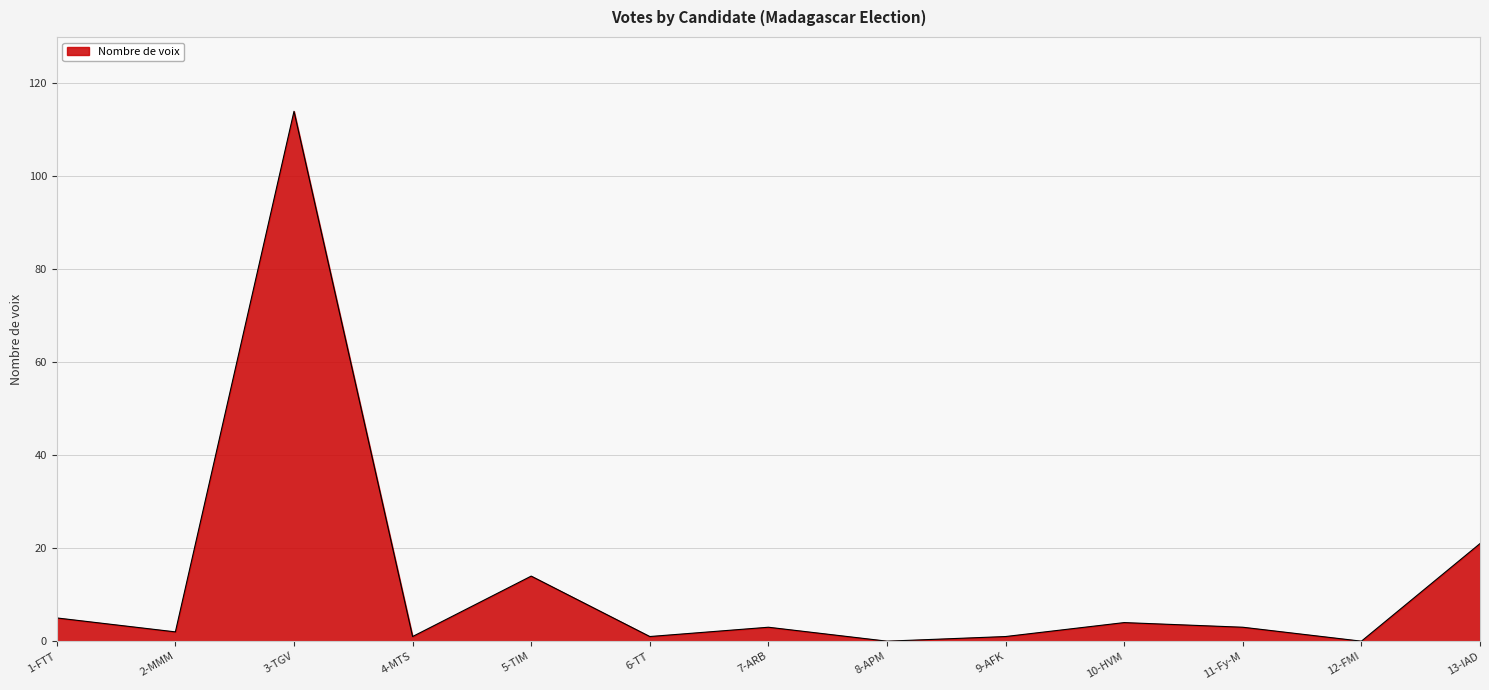

What position from the right is 7-ARB?

7